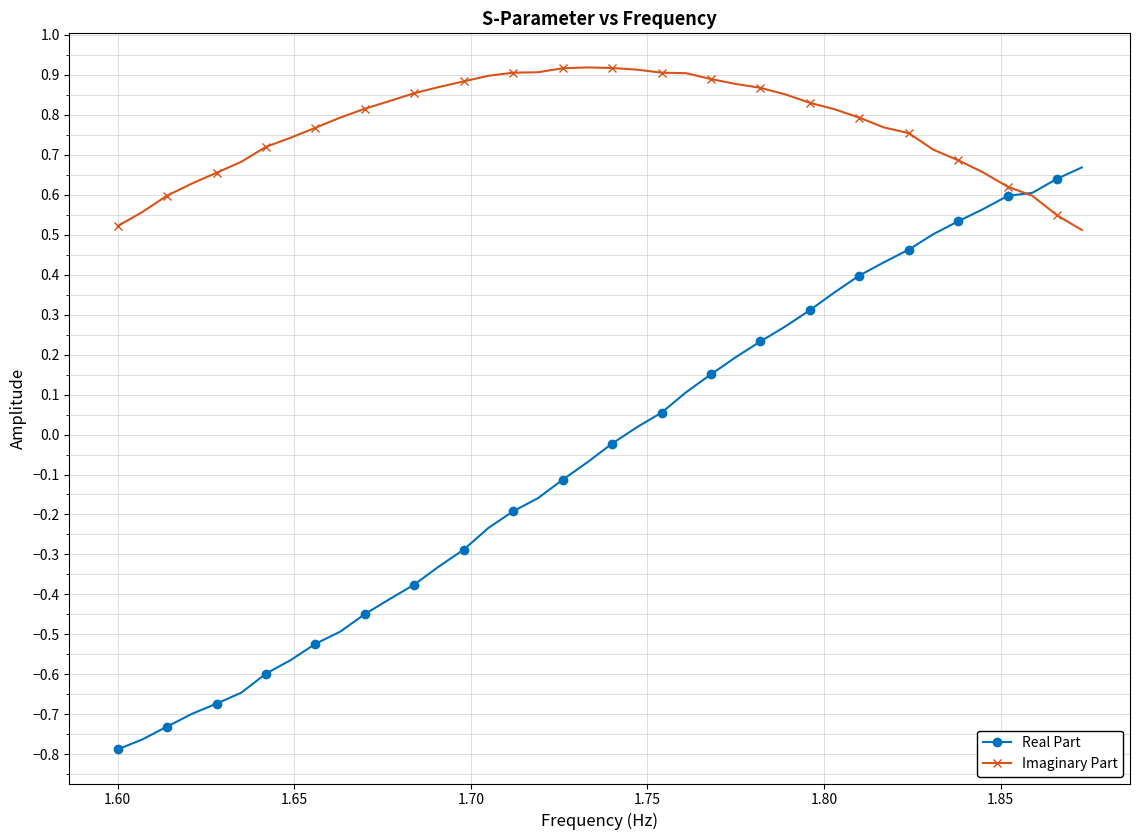

Does the chart display data point markers on the line(s)?

Yes